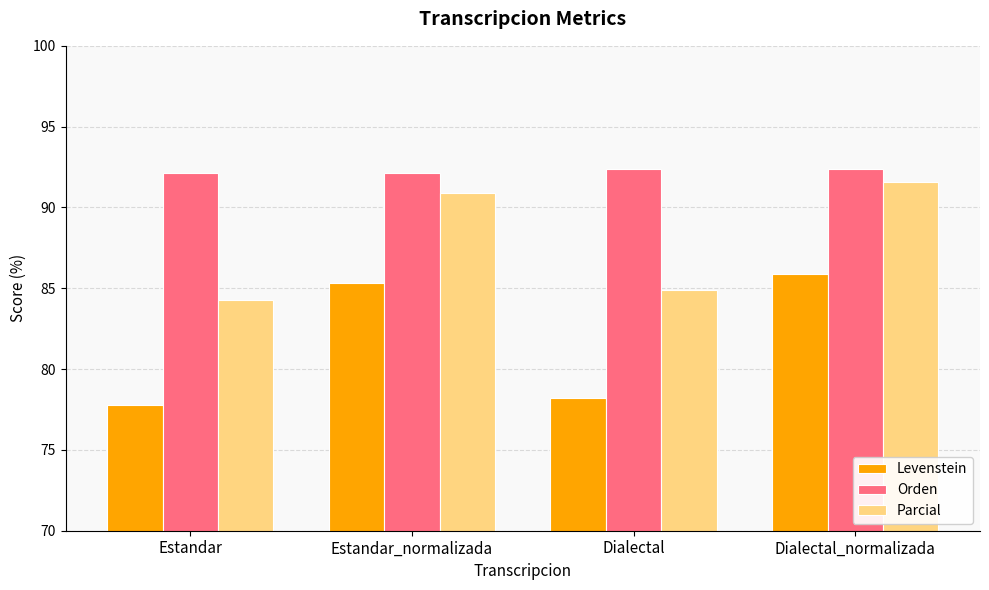

Are the bars horizontal?

No